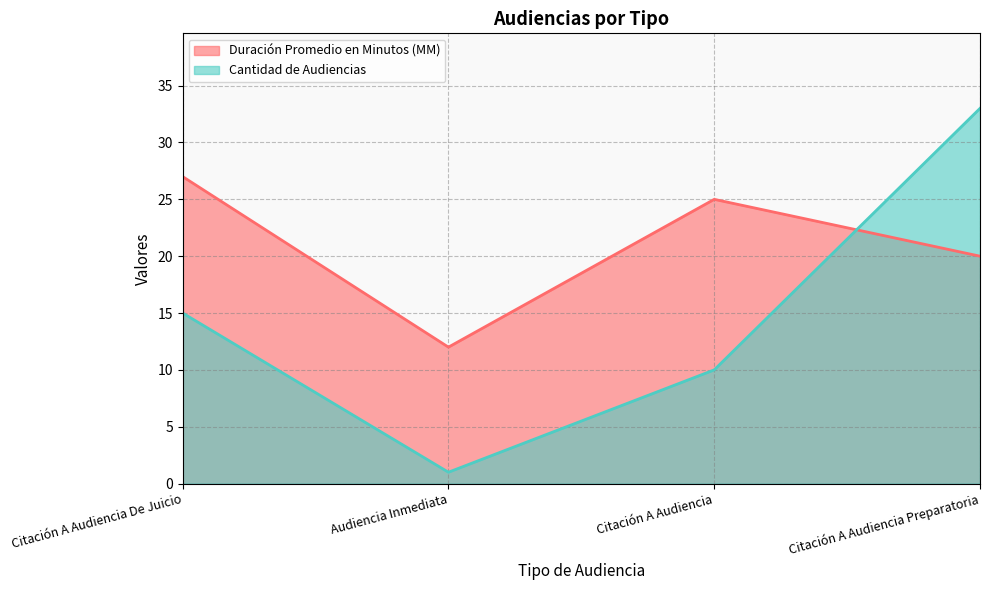

Does the chart display data point markers on the line(s)?

No